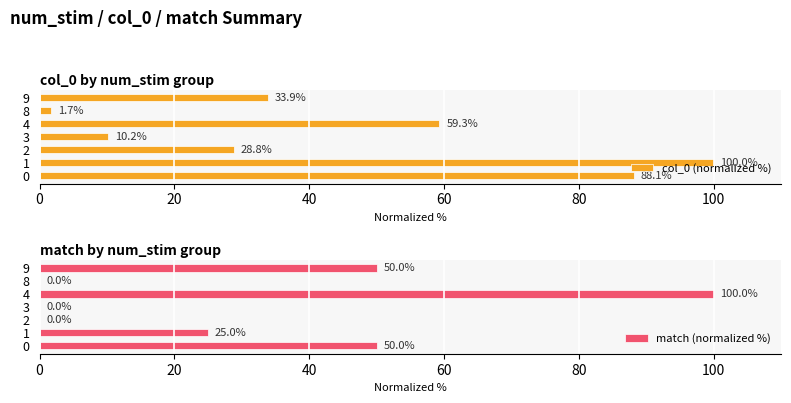

Which series has the largest total across all categories?

col_0 (normalized %)